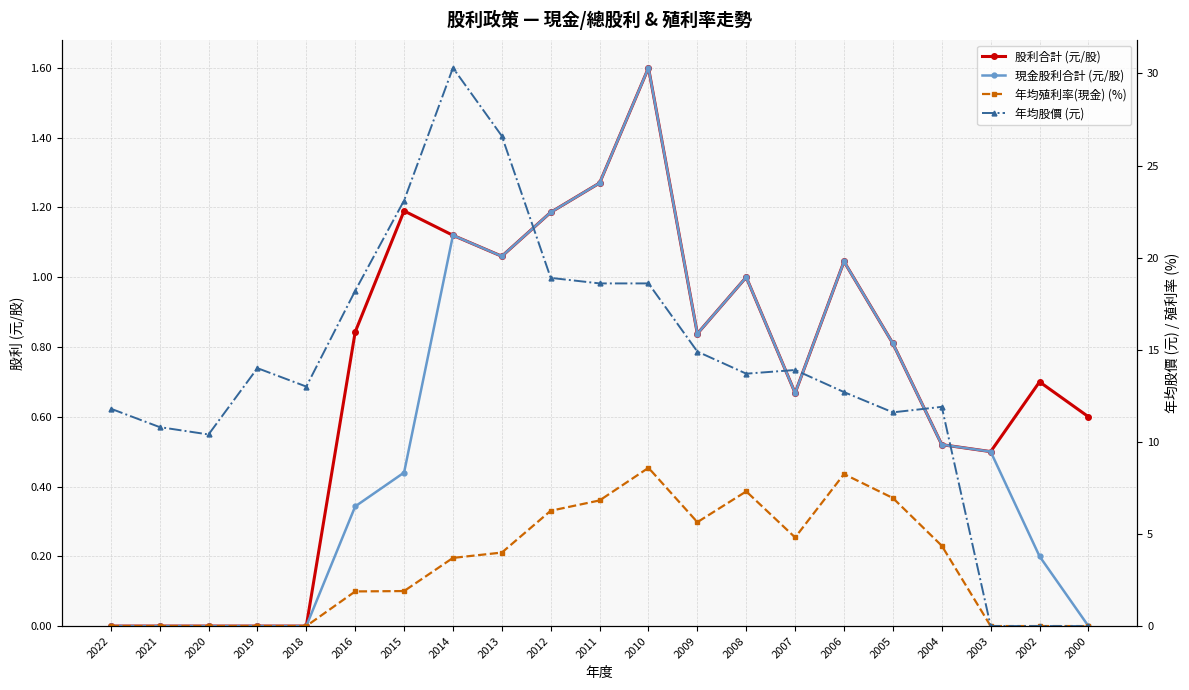

True or false: 股利合計 (元/股) and 年均股價 (元) cross at least once.

True